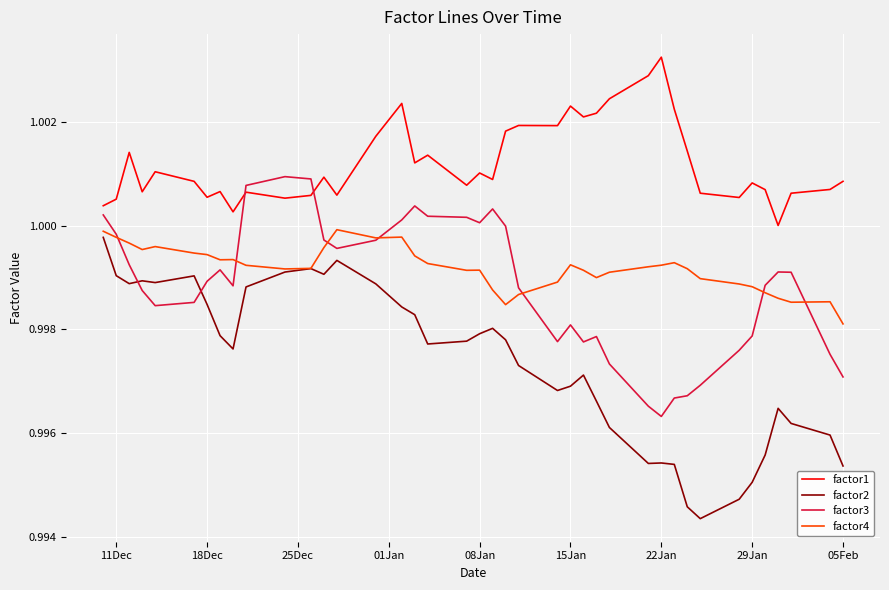

True or false: factor2 and factor1 cross at least once.

False